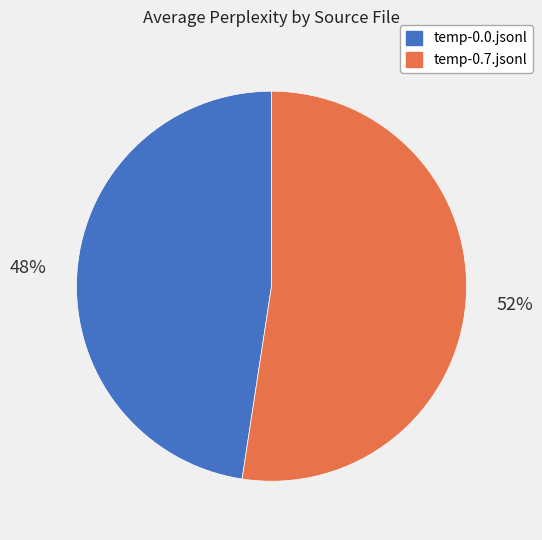

Between temp-0.0.jsonl and temp-0.7.jsonl, which is larger?

temp-0.7.jsonl